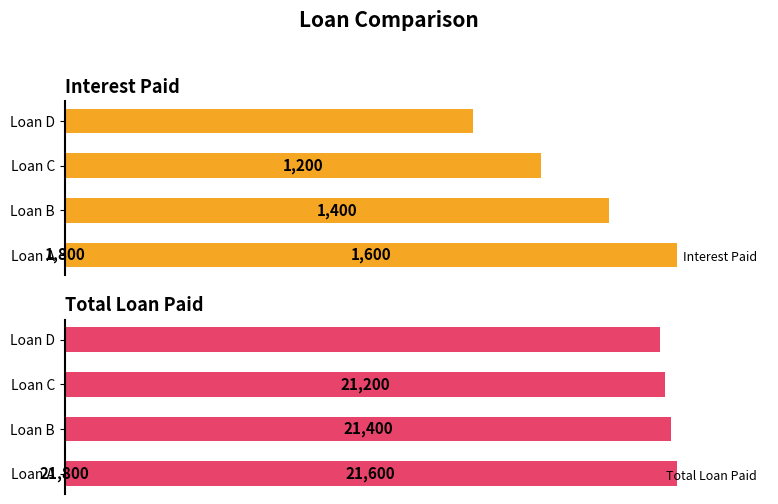

How many series are shown in this chart?

2